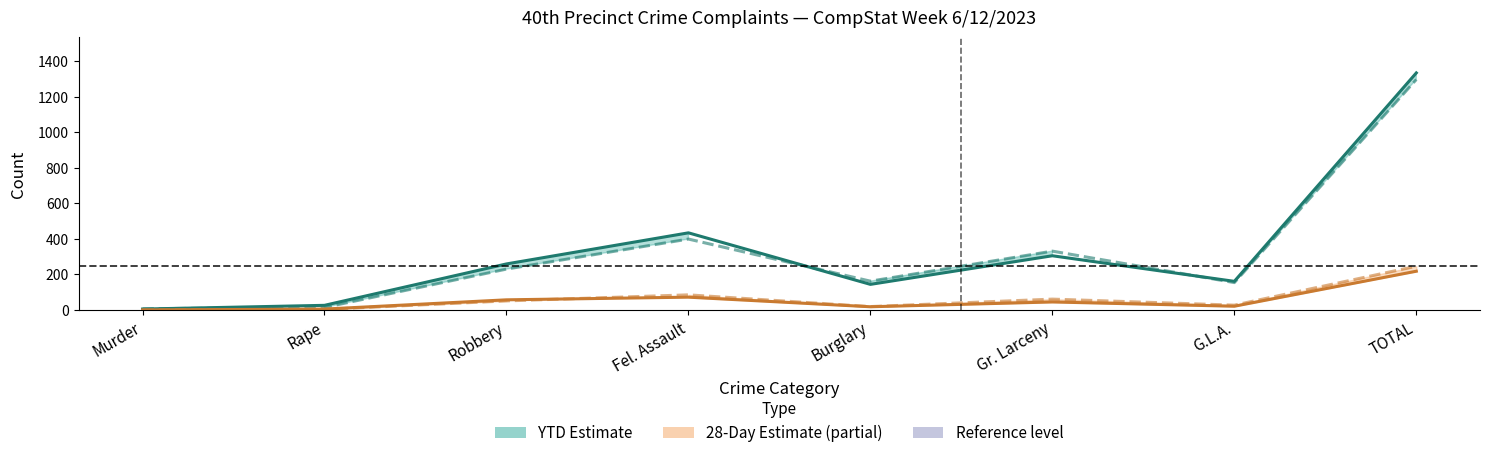

What is the label of the 6th point from the left?

Gr. Larceny